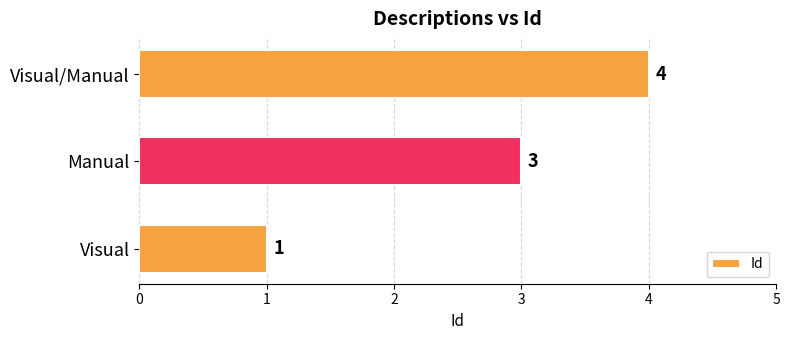

True or false: the data shows 4 at Visual/Manual.

True